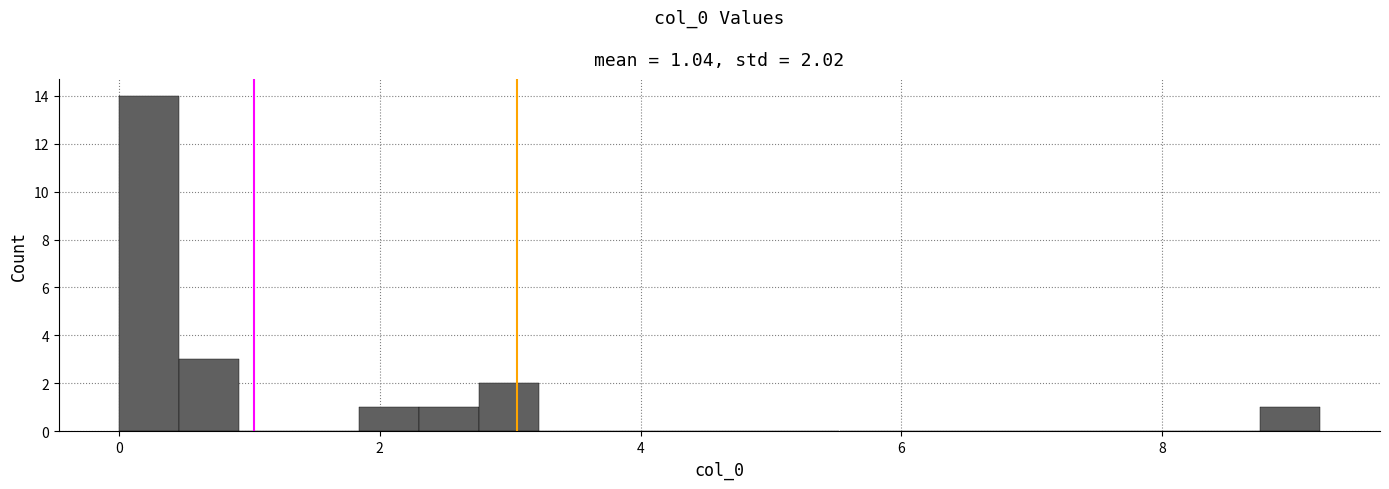

Around what value on the x-axis is the tallest bar? Give the approximate position of its centre, as read against the axis.

0.2